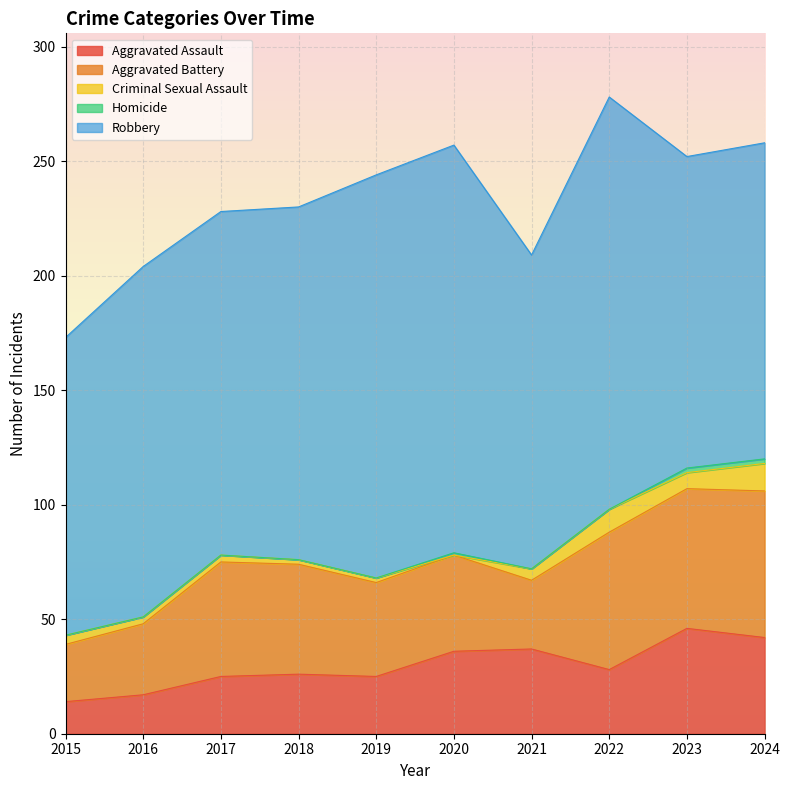

Rank the categories by Aggravated Assault value from lowest to highest.

2015, 2016, 2017, 2019, 2018, 2022, 2020, 2021, 2024, 2023